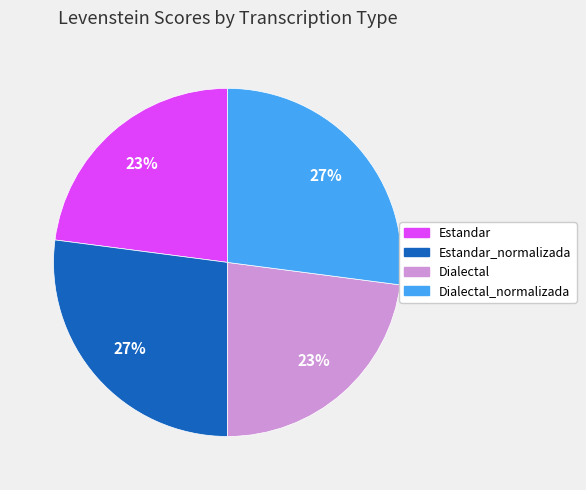

How many segments does this pie chart have?

4